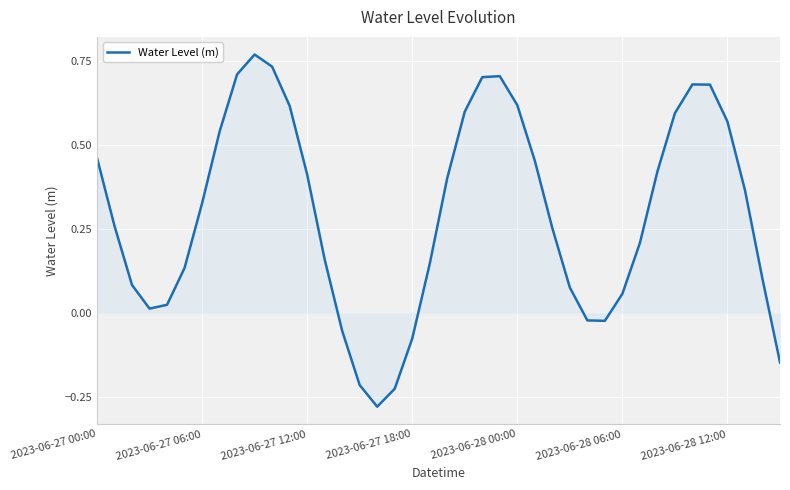

What is the difference between the maximum and minimum values?

1.0